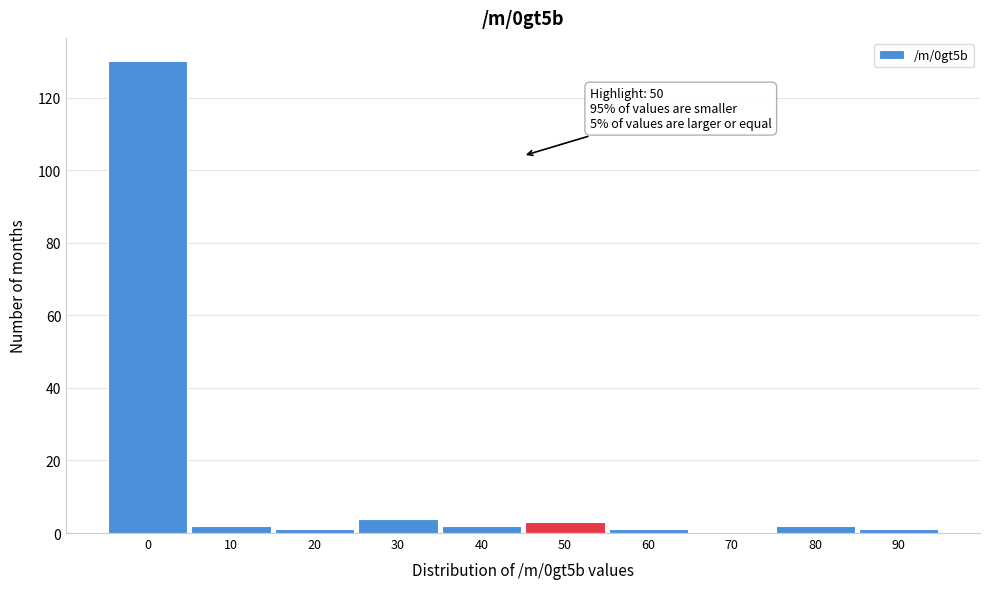

Reading left to right, transcribe all the data shown in this chart.

0=130	10=2	20=1	30=4	40=2	50=3	60=1	70=0	80=2	90=1